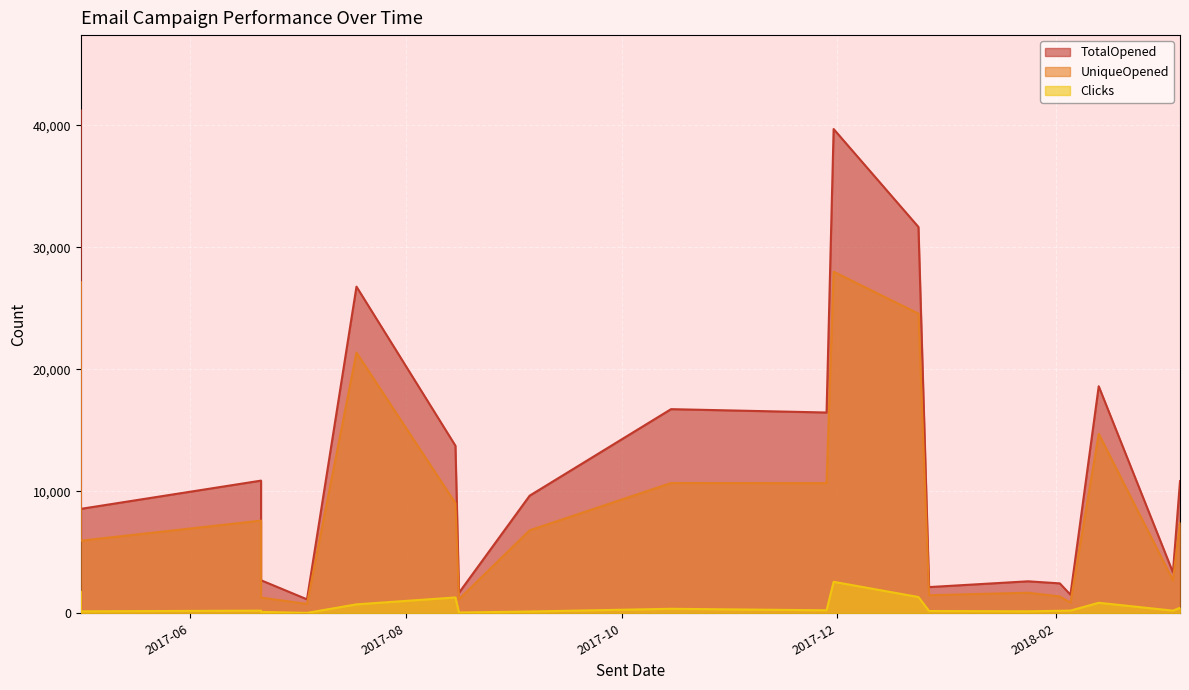

What is the spread (max minus min) of values at 2017-06-21?

10657